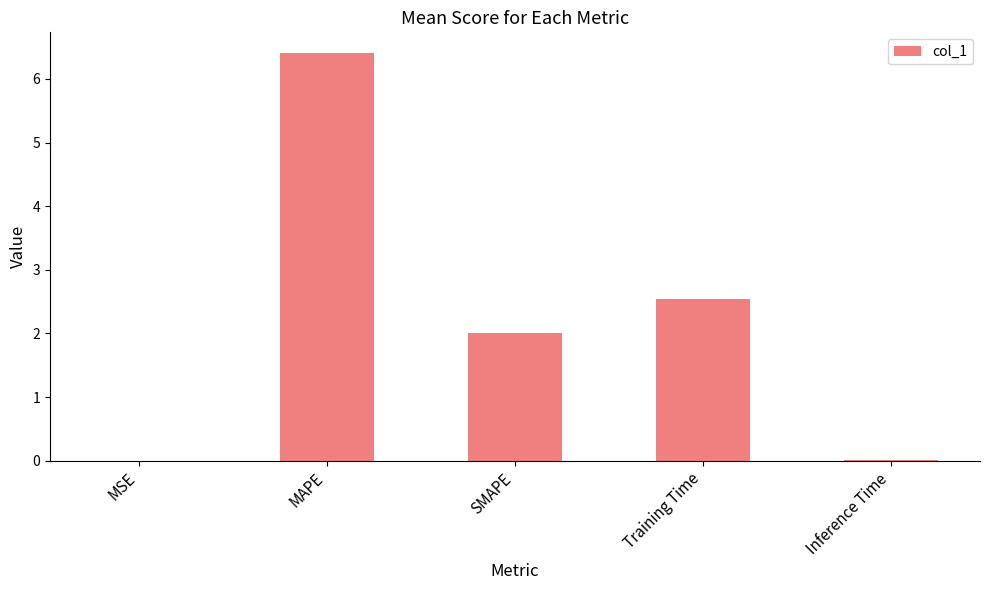

Which category has the highest value across all series?

MAPE